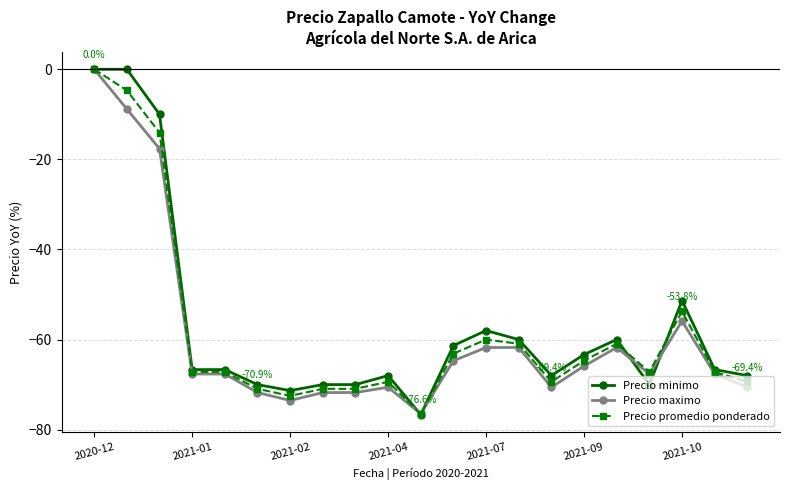

What is the minimum value for Precio maximo?

-76.5